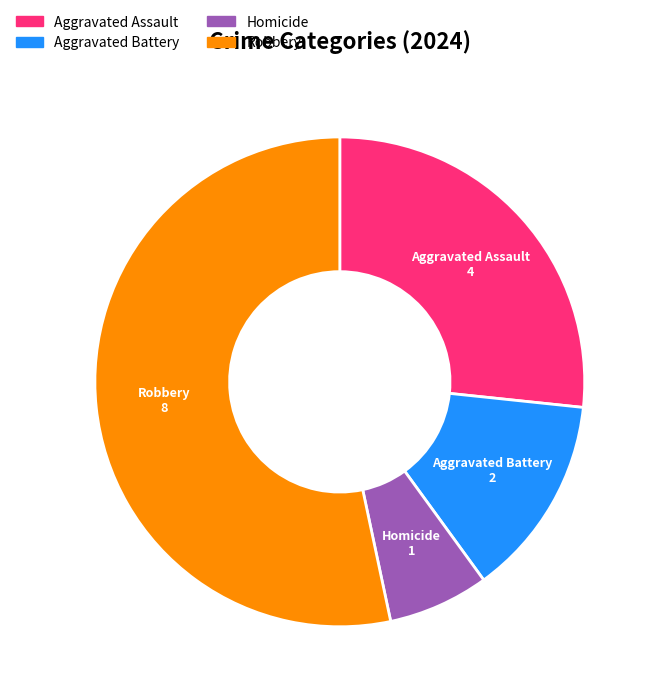

Which slice represents more than half of the pie?

Robbery